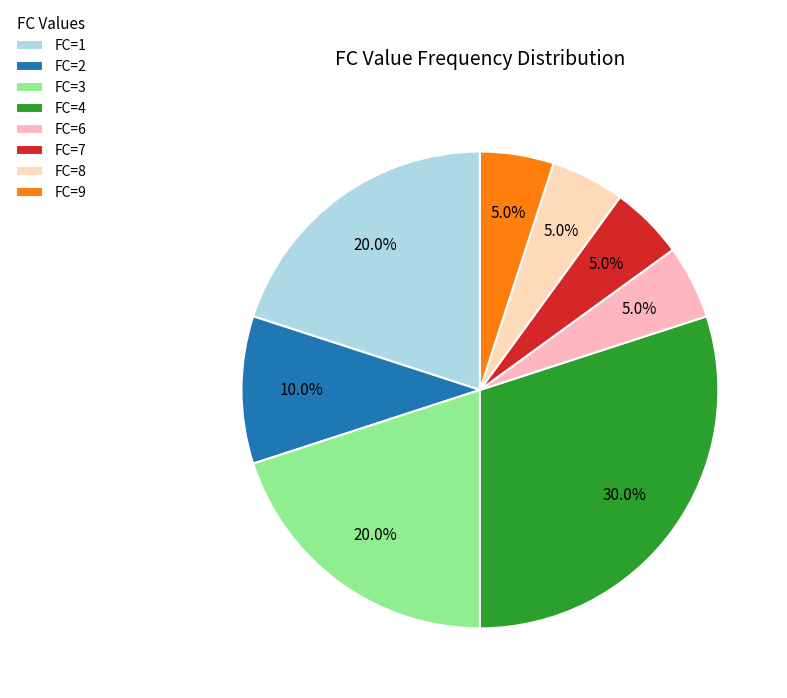

To the nearest percent, what is the difference between the largest and smallest slice percentages?

25%